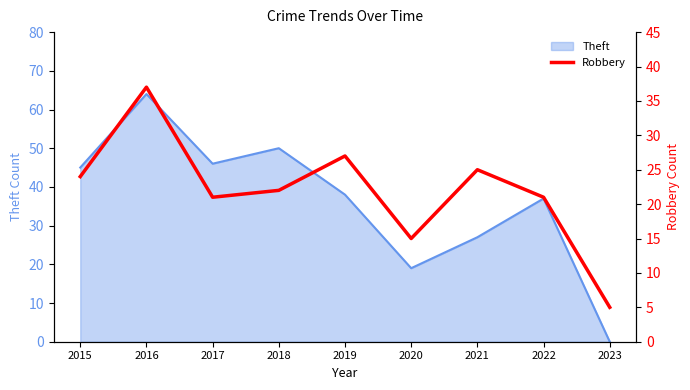

Which label corresponds to the smallest value in the chart?

2023